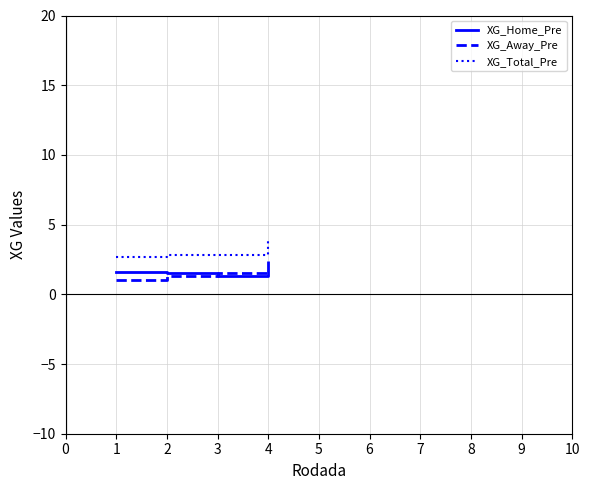

What is the difference between the maximum and minimum values in the XG_Home_Pre series?

0.3